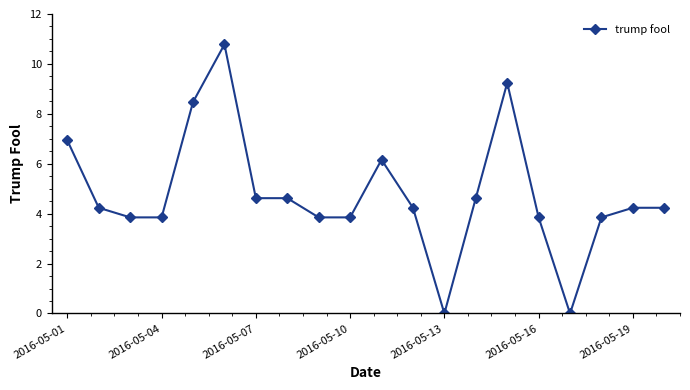

What is the value of the 18th point from the left?

3.9